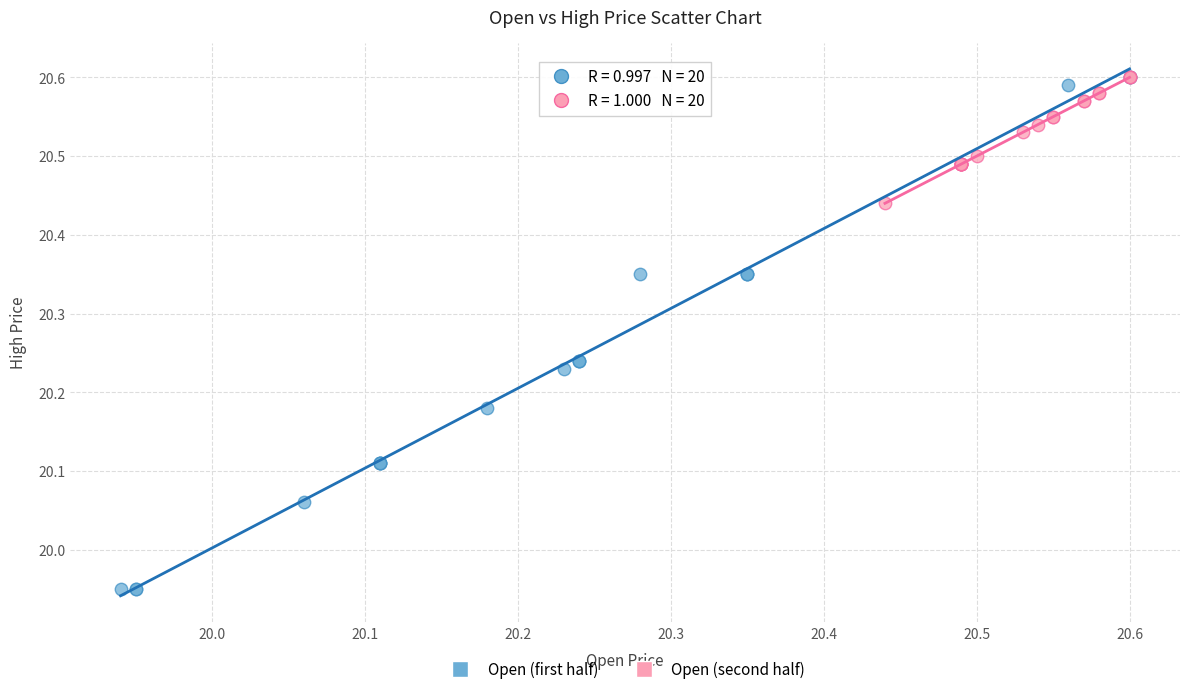

Which series has the widest spread of Y values?

Open (first half)